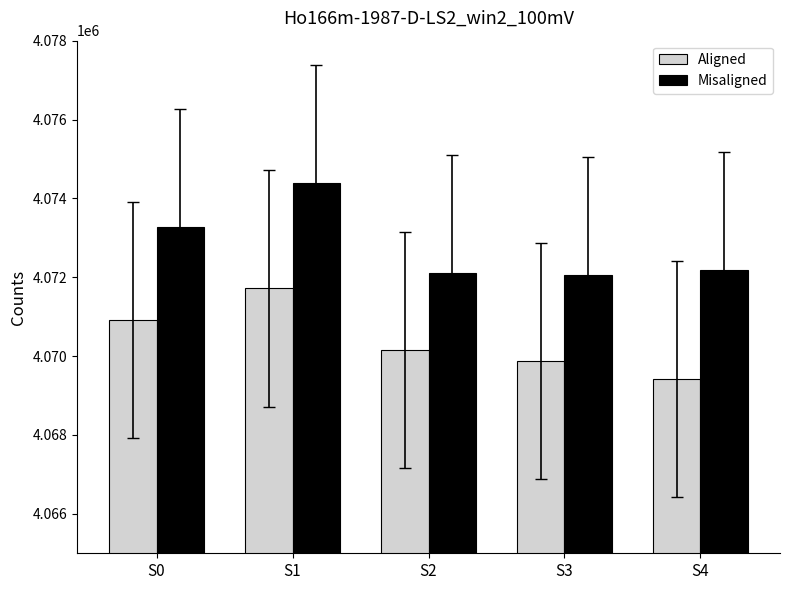

At S4, list the series in order from smallest to largest.

Aligned, Misaligned